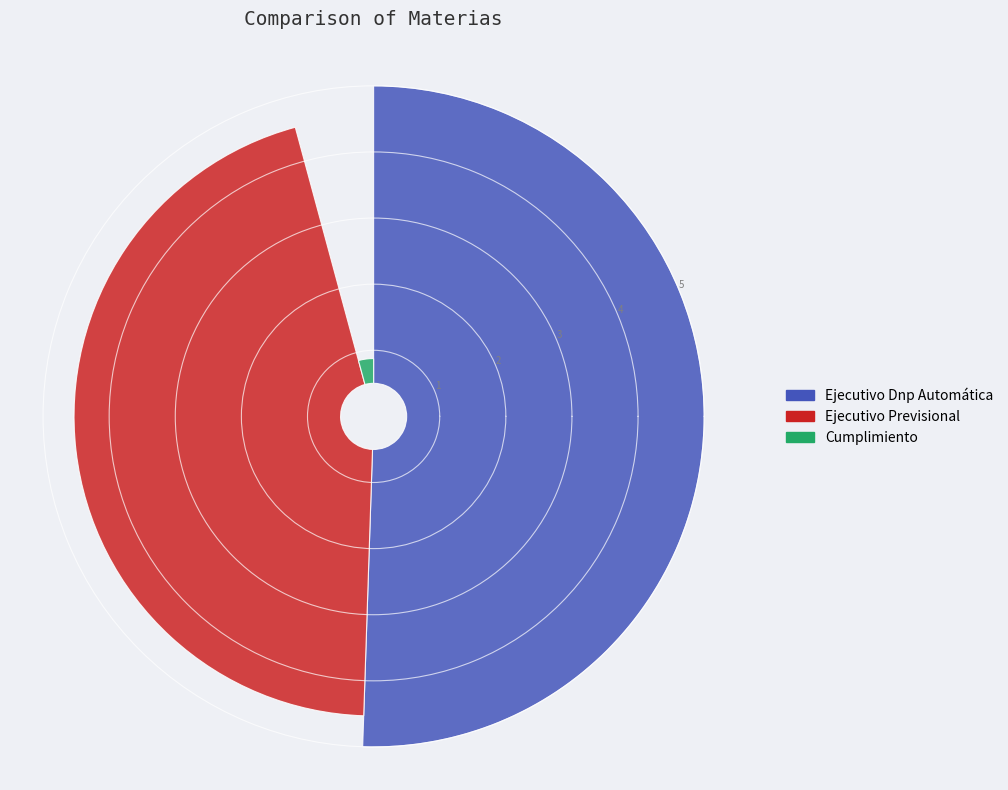

The Ejecutivo Previsional slice represents 45% of the pie. True or false?

True